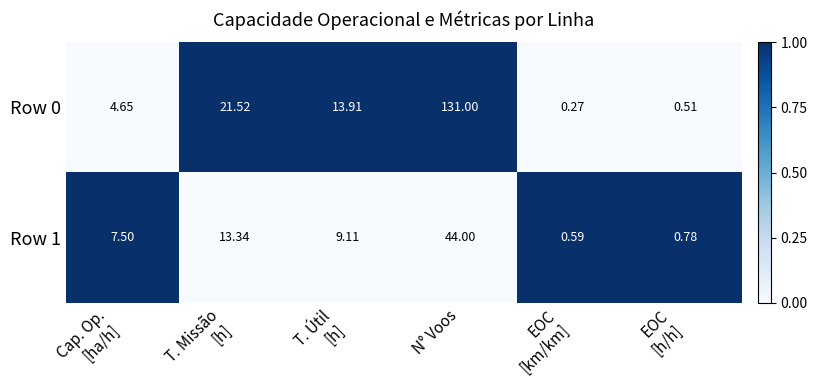

Which category has the highest value across all series?

N° Voos